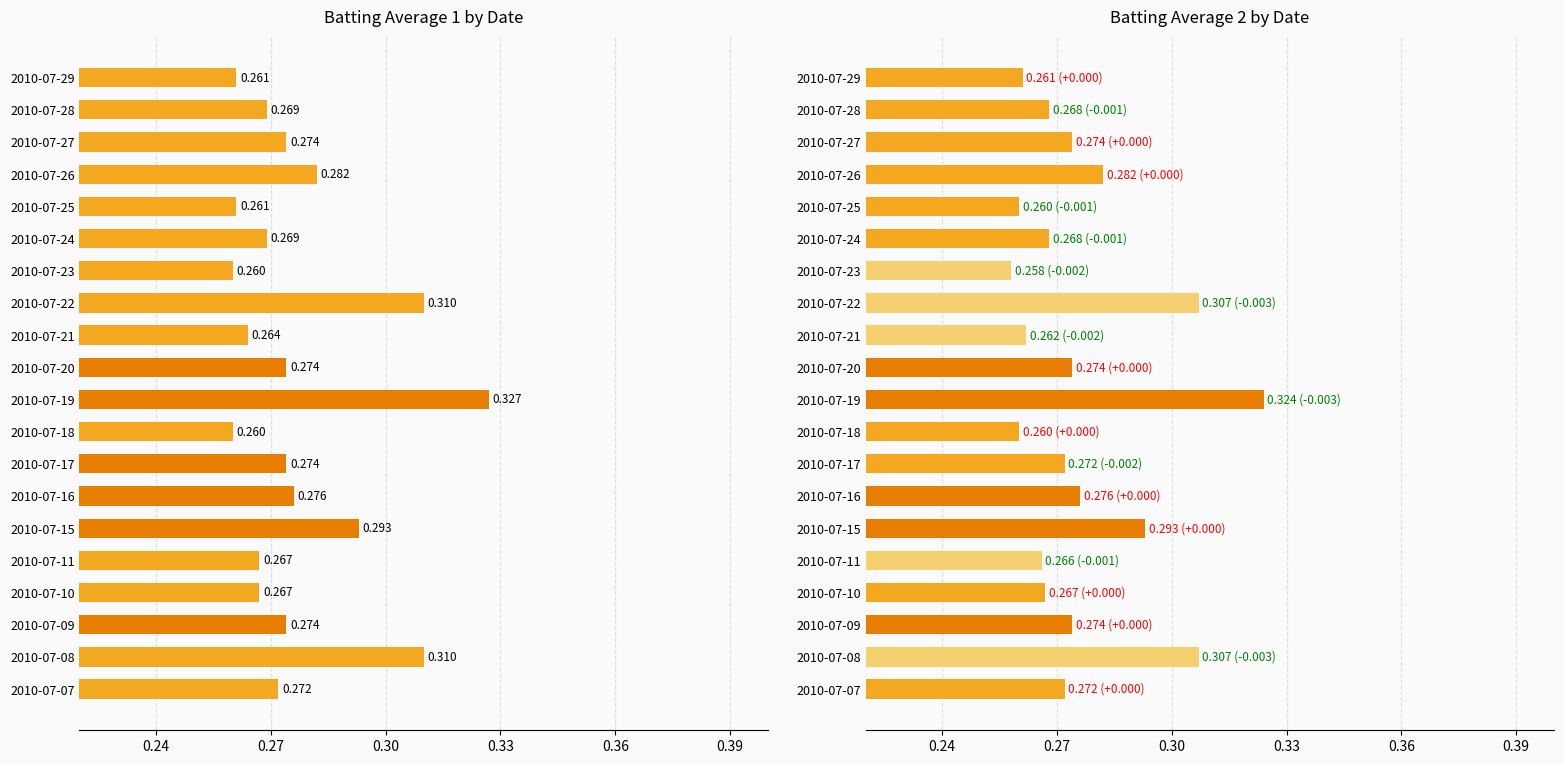

How many Batting Average1 values are between 0 and 1?

20